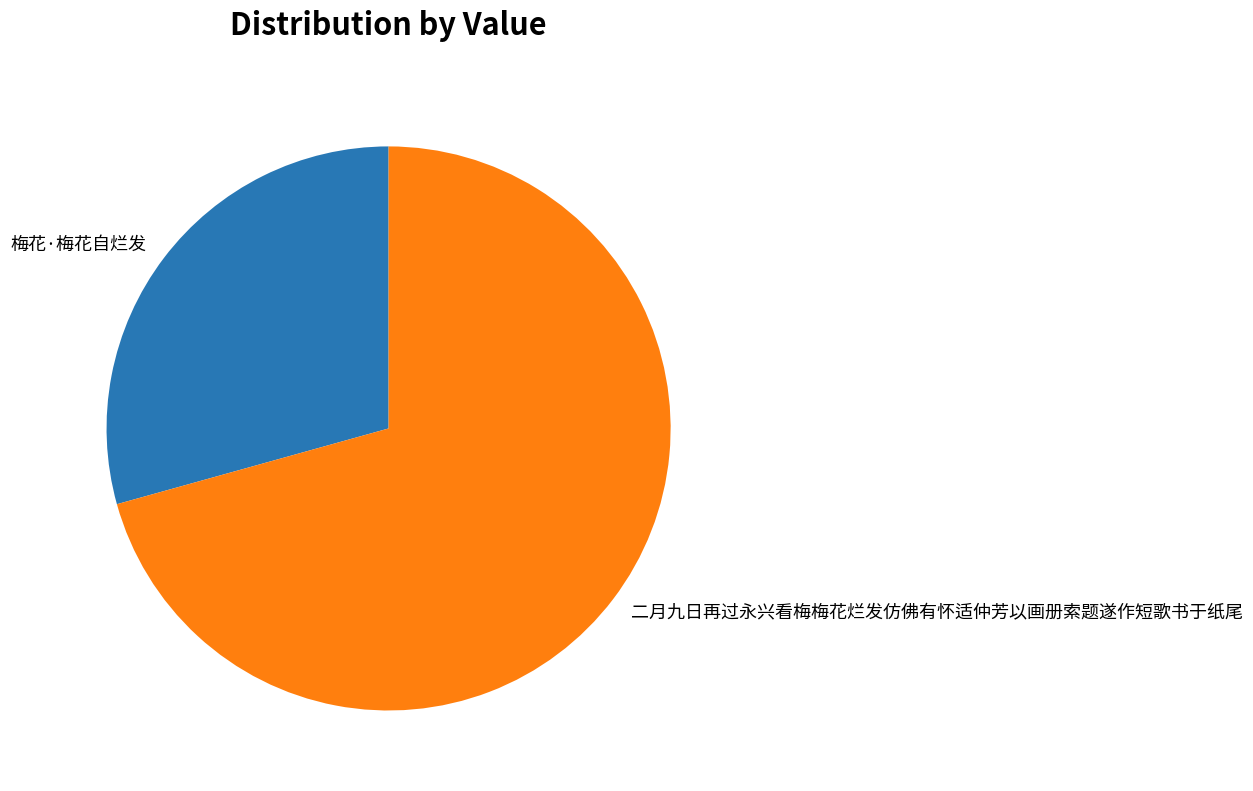

Do 二月九日再过永兴看梅梅花烂发仿佛有怀适仲芳以画册索题遂作短歌书于纸尾 and 梅花·梅花自烂发 together represent more than half of the pie?

Yes